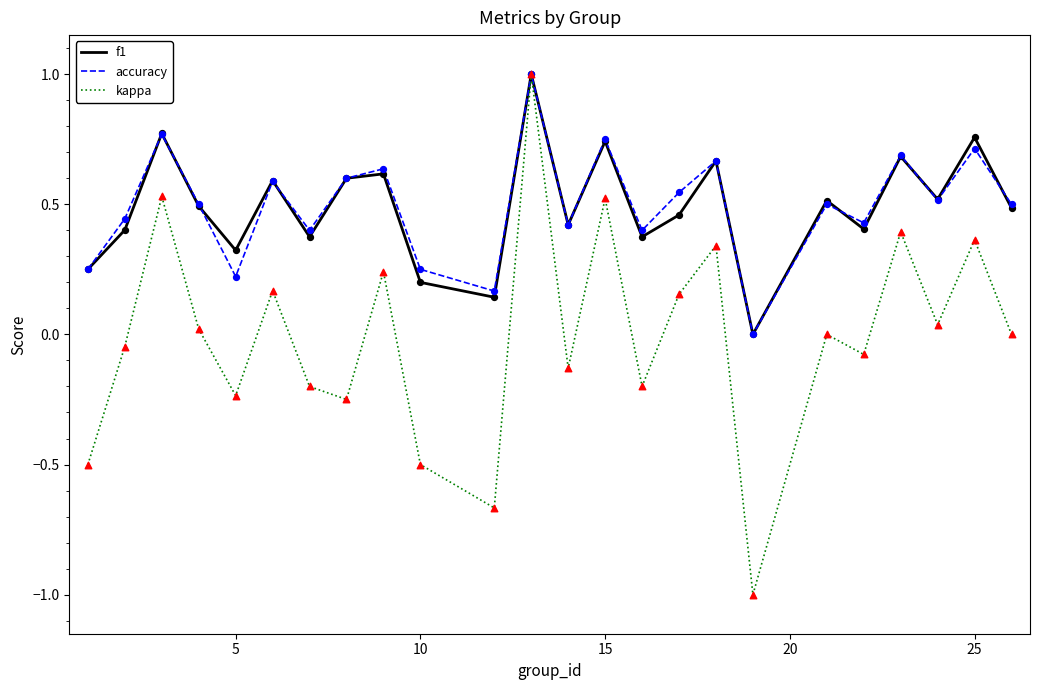

What is the maximum value for accuracy?

1.0